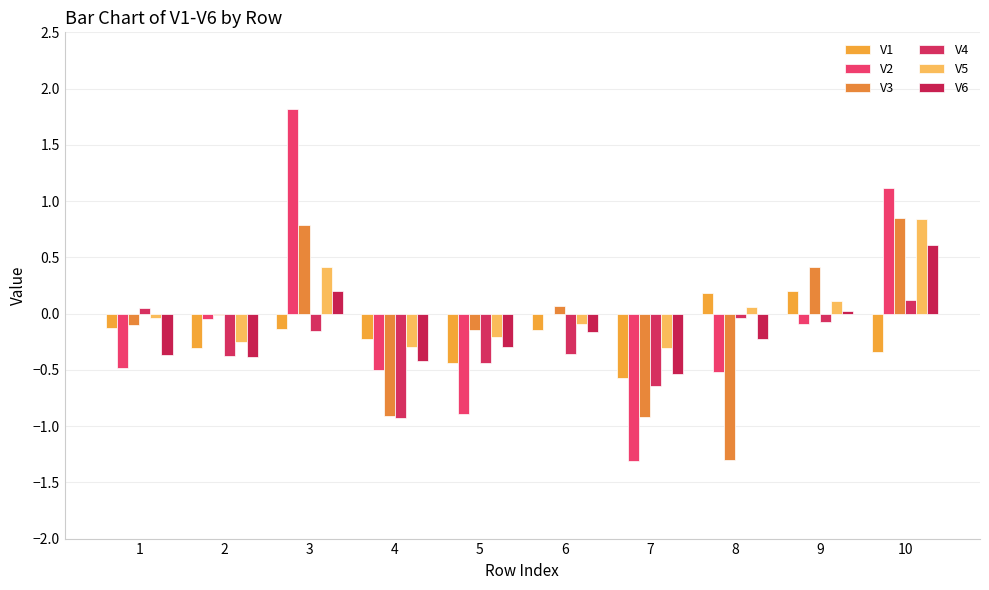

How many series are shown in this chart?

6